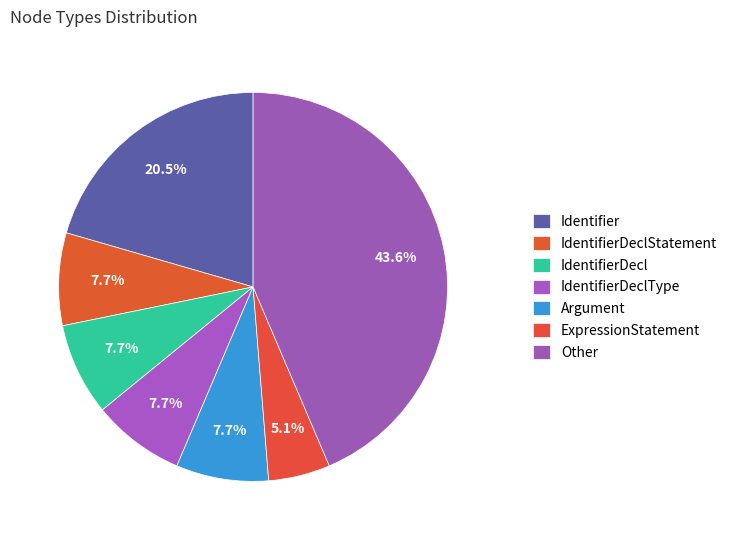

Does ExpressionStatement account for over 50% of the chart?

No